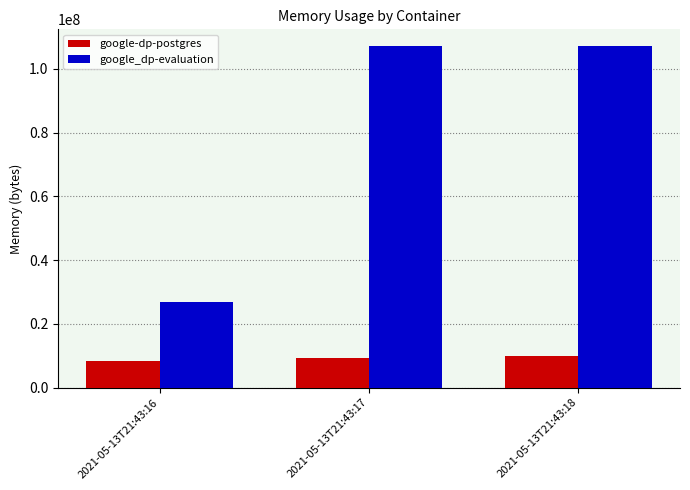

What is the difference between the maximum and minimum values in the google-dp-postgres series?

1462272